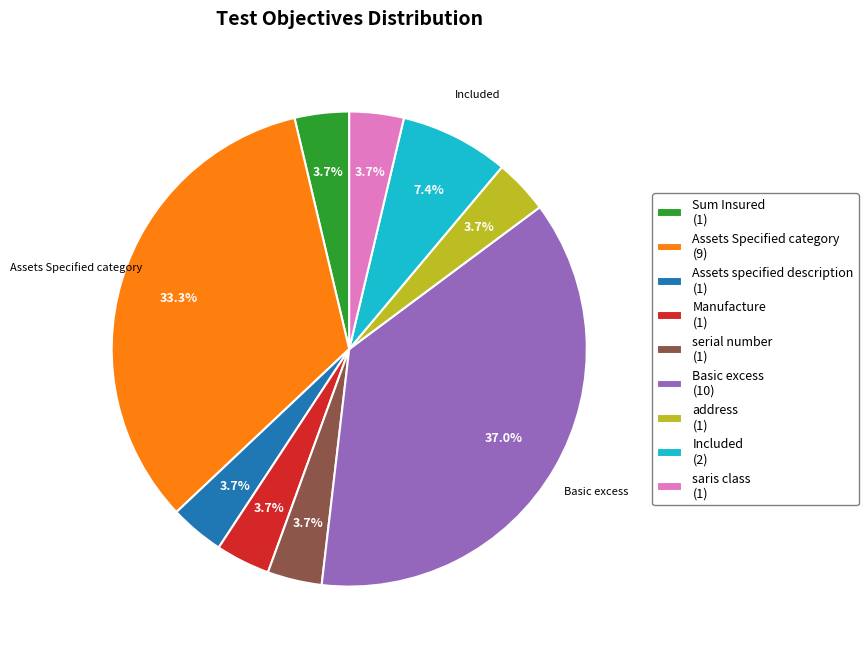

Combined, do Sum Insured (1) and address (1) account for over 50%?

No